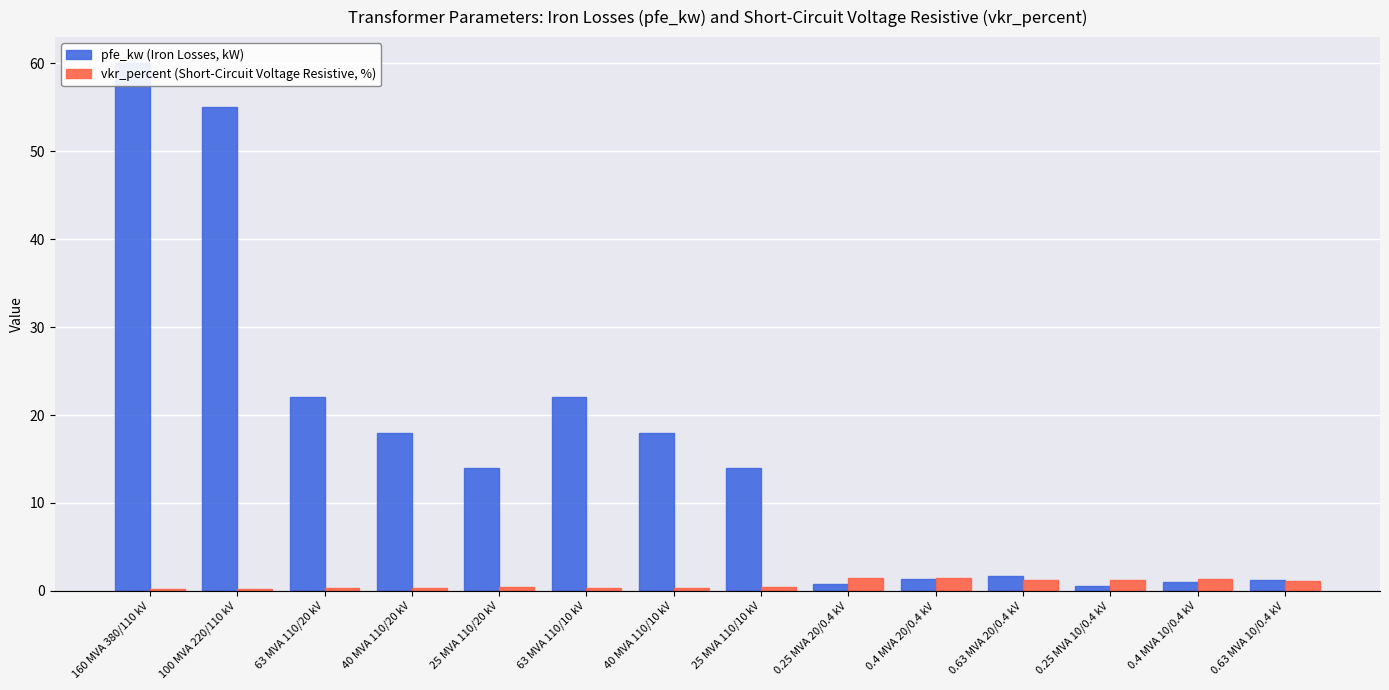

What is the label of the 6th bar from the right?

0.25 MVA 20/0.4 kV